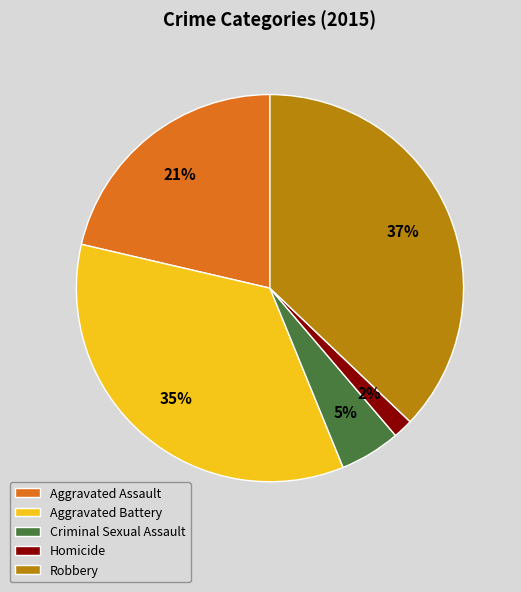

Rank the categories by value from lowest to highest.

Homicide, Criminal Sexual Assault, Aggravated Assault, Aggravated Battery, Robbery